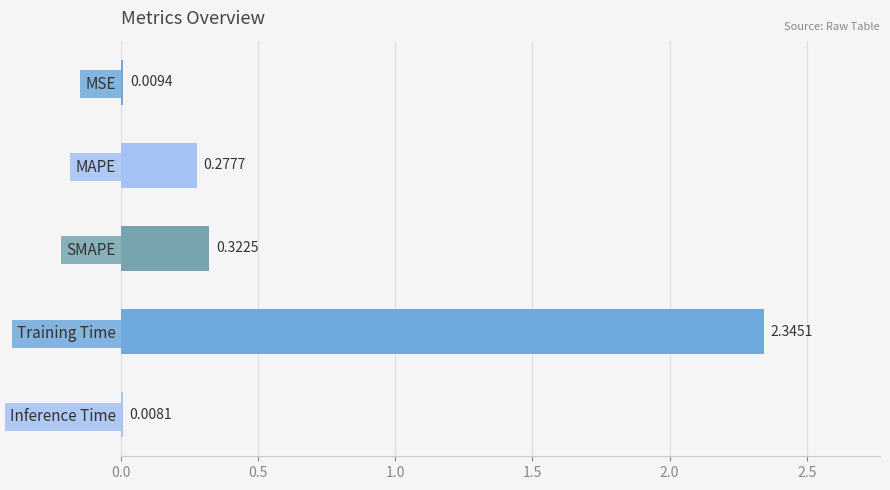

How many series are shown in this chart?

1